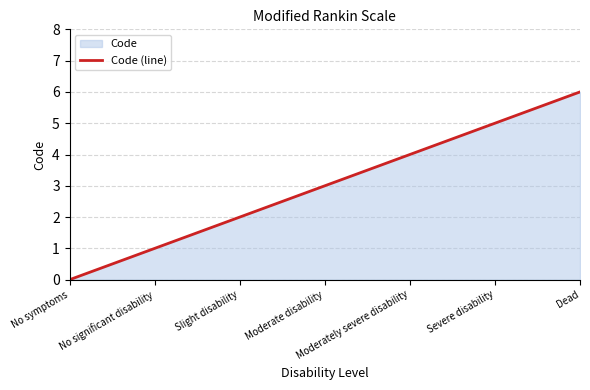

Where is the data nearest to the value 3?

Moderate disability